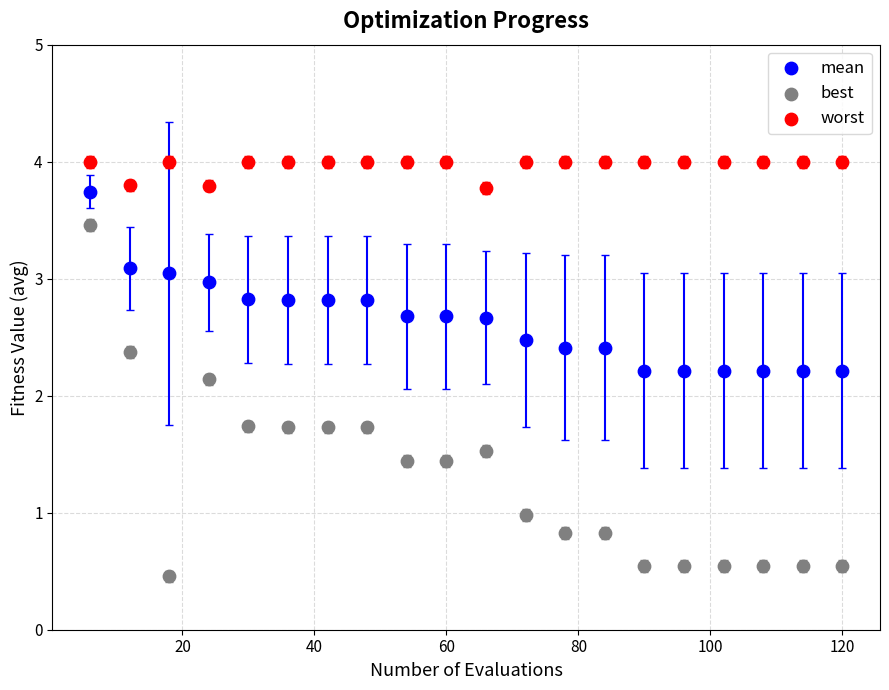

Across all series, what Y value is closest to 2?

2.1